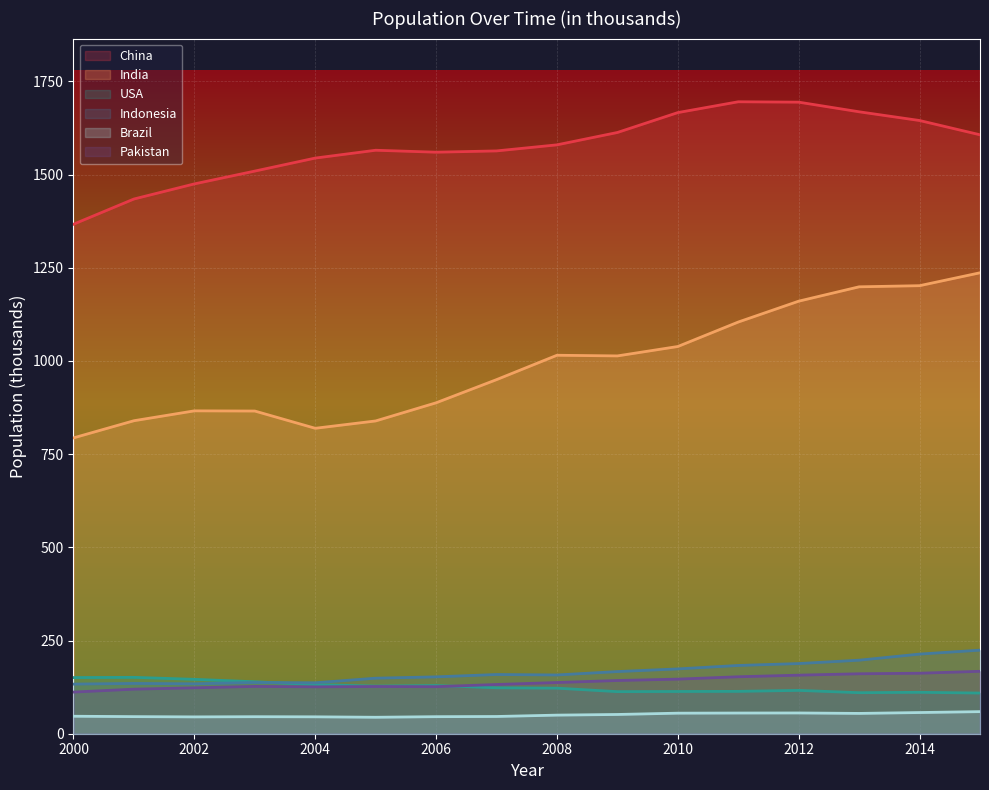

What is the difference between the USA values at 2009 and 2007?

10.3